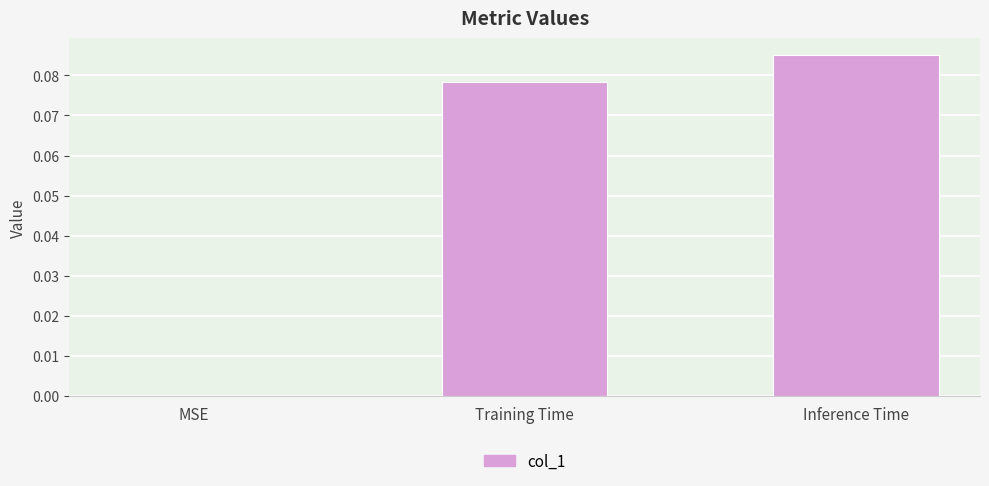

What is the change in value from MSE to Training Time?

+0.1